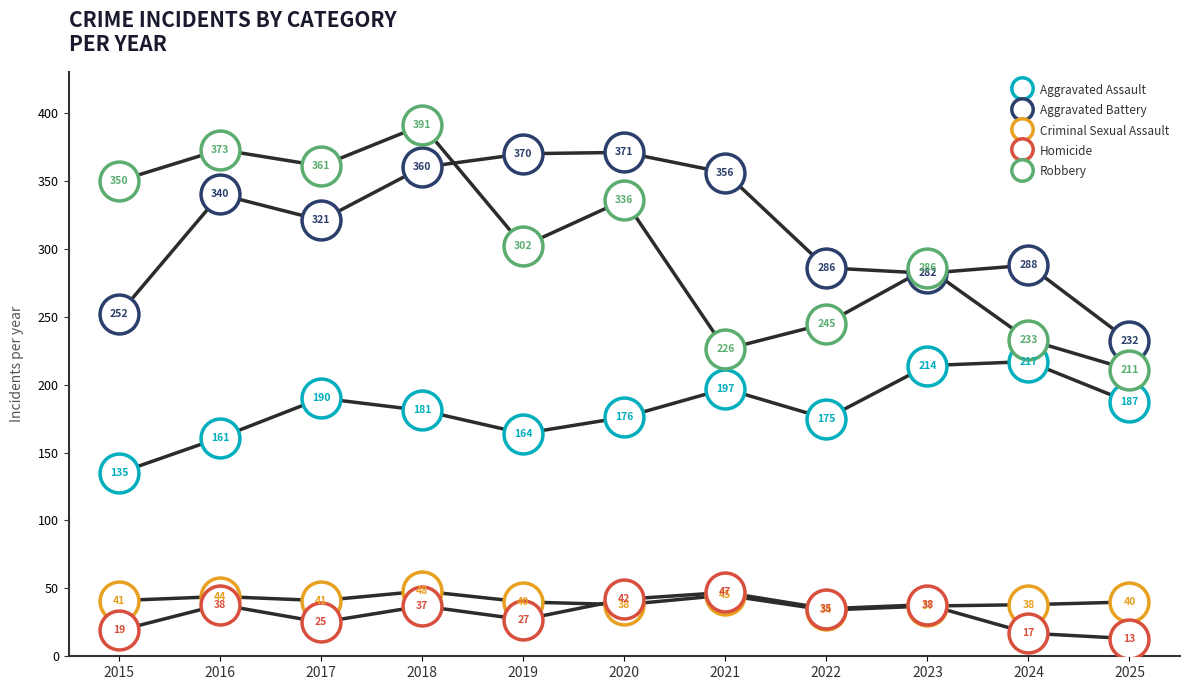

Which series changed the most between 2016 and 2017?

Aggravated Assault